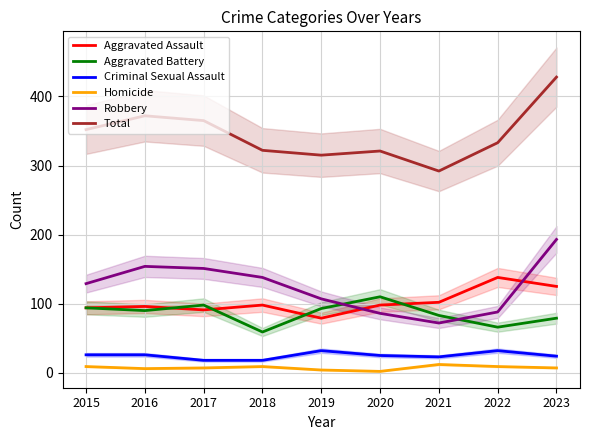

List the labels in order of Aggravated Assault value, largest first.

2022, 2023, 2021, 2018, 2020, 2016, 2015, 2017, 2019